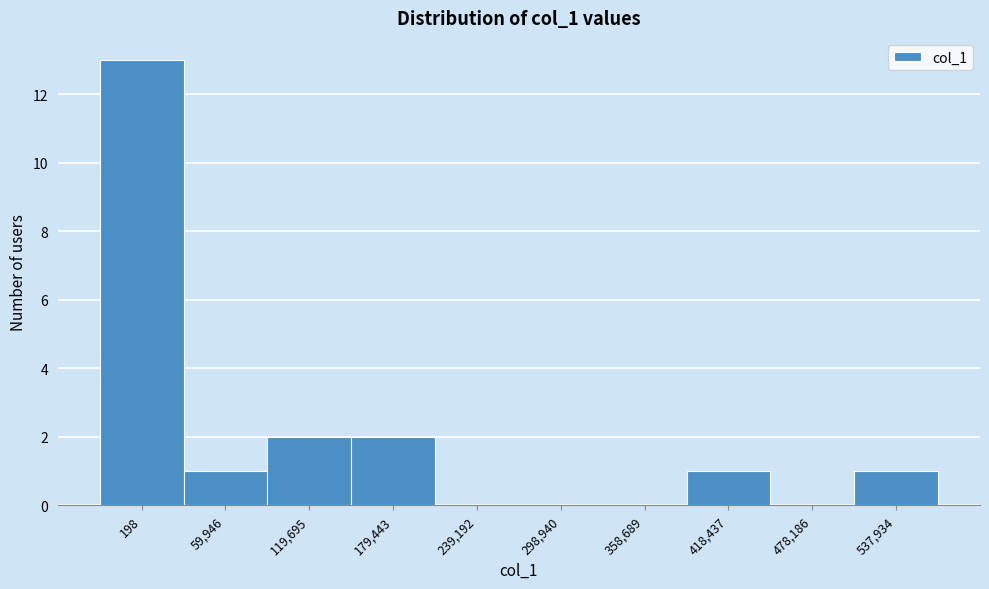

Reading left to right, what are all the values shown in this chart?

198=13	59,946=1	119,695=2	179,443=2	239,192=0	298,940=0	358,689=0	418,437=1	478,186=0	537,934=1